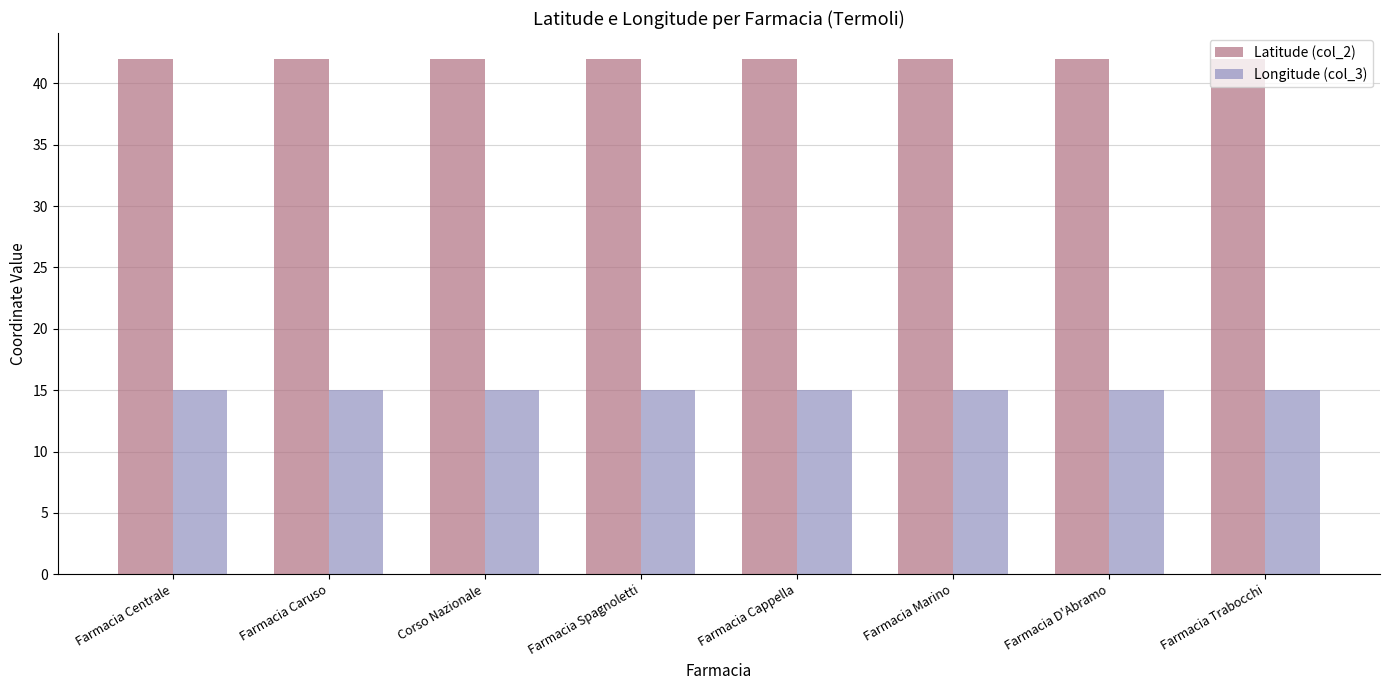

What is the highest value of the Longitude (col_3) series?

15.0